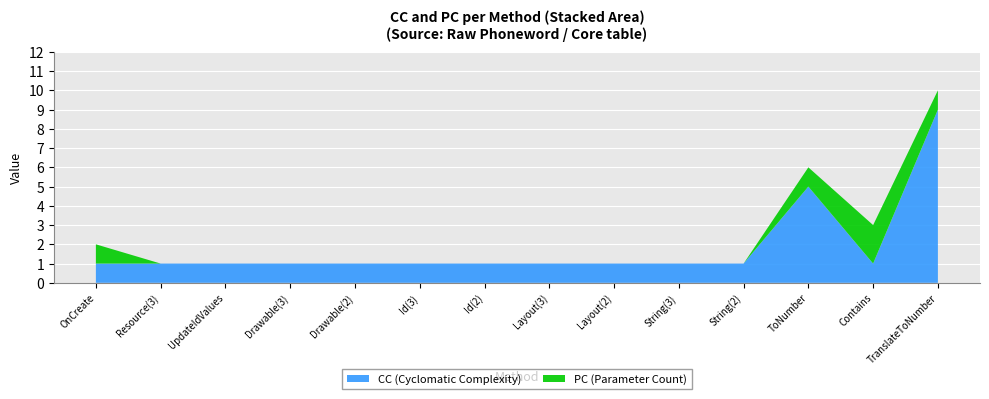

The CC series shows 1 at Id(2). True or false?

True